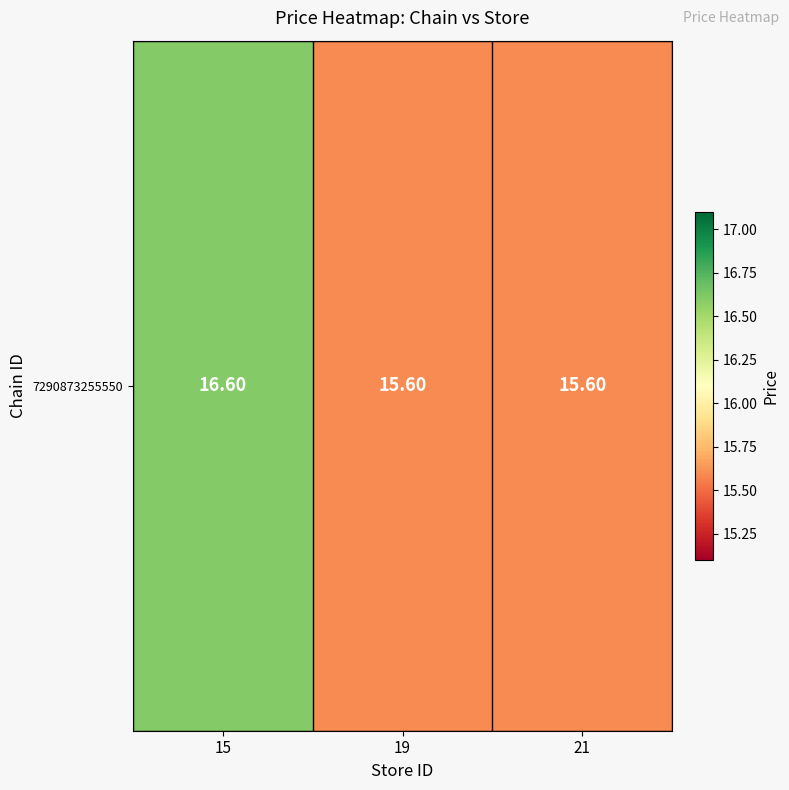

Read the value at 15.

16.6